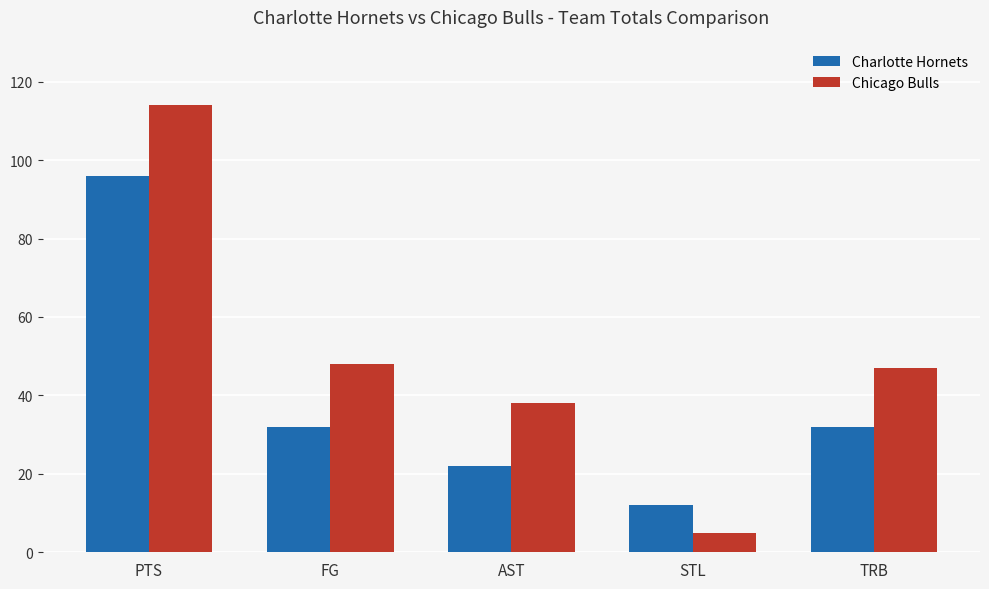

What is the difference between the second highest and second lowest values in the Chicago Bulls series?

10